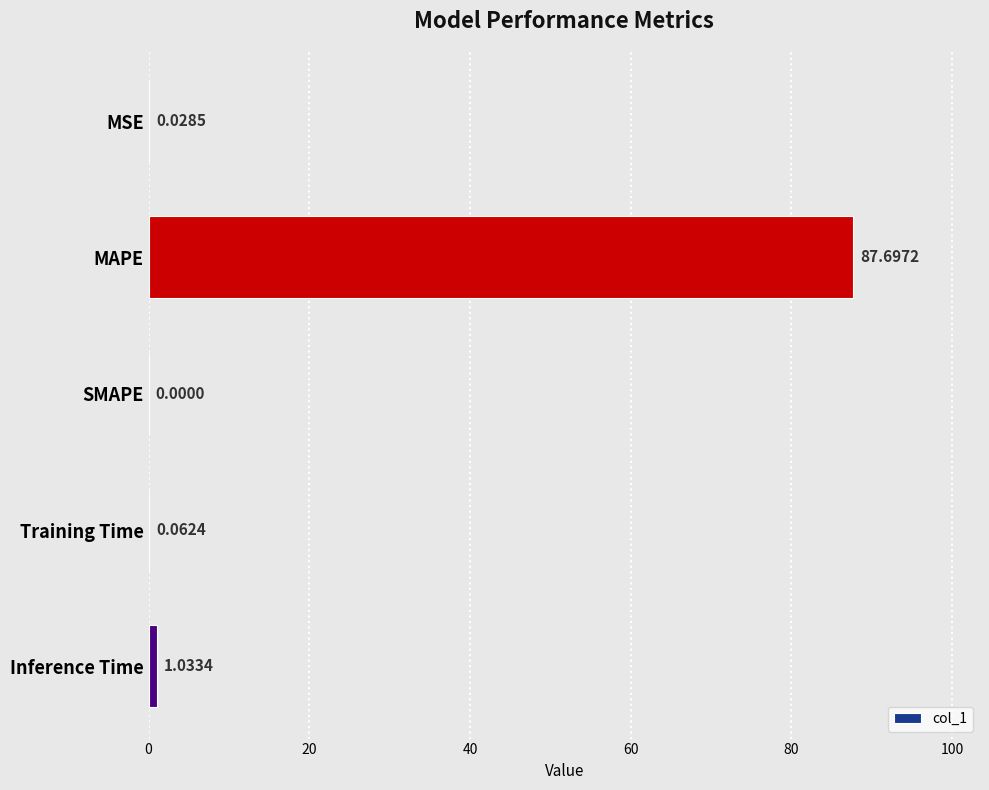

What is the sum of all values?

88.8